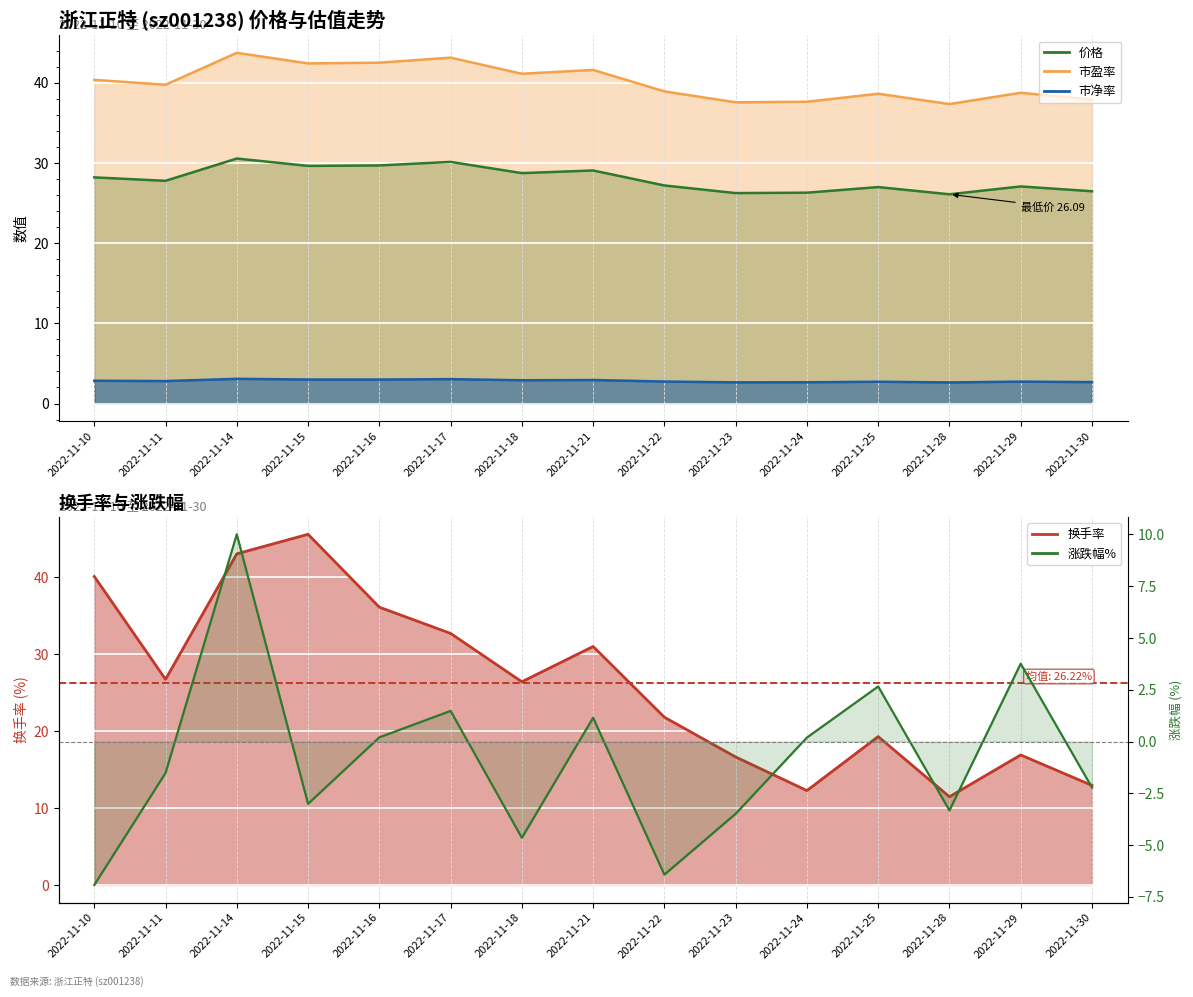

Read the 市净率 value at 2022-11-25.

2.7